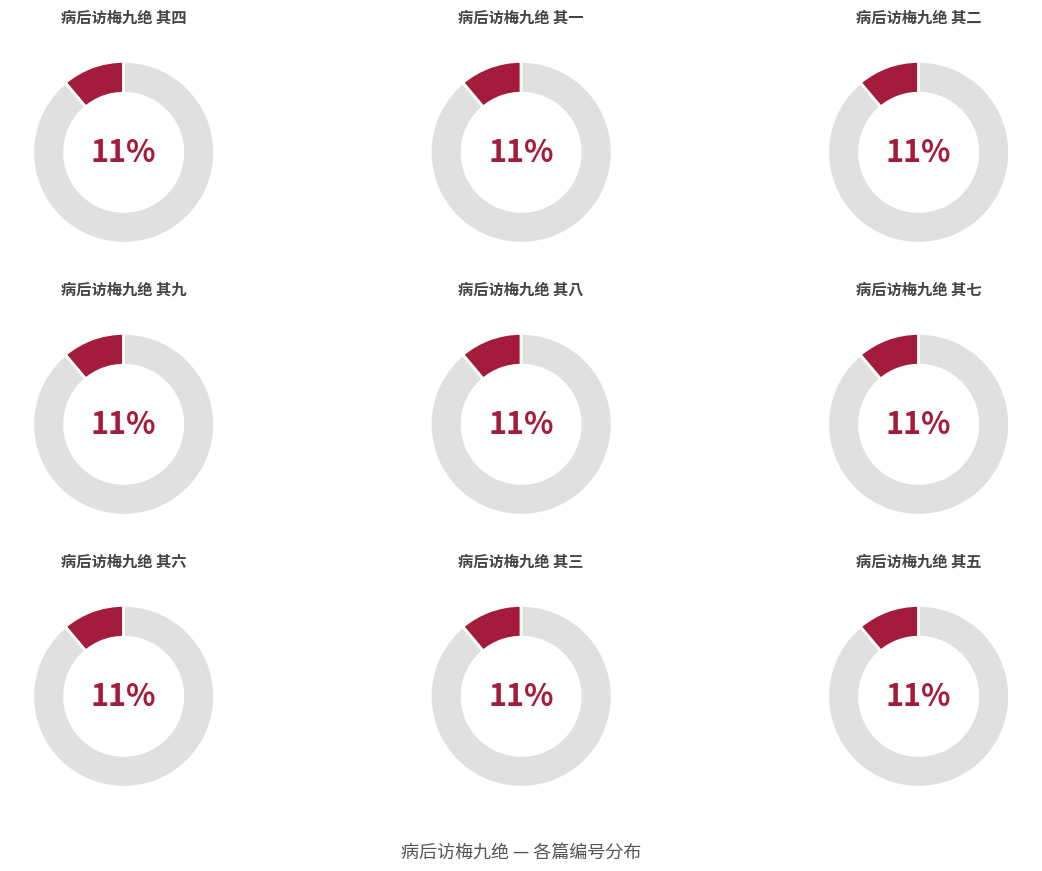

Which has a higher value, 病后访梅九绝 其一 or 病后访梅九绝 其三?

病后访梅九绝 其一